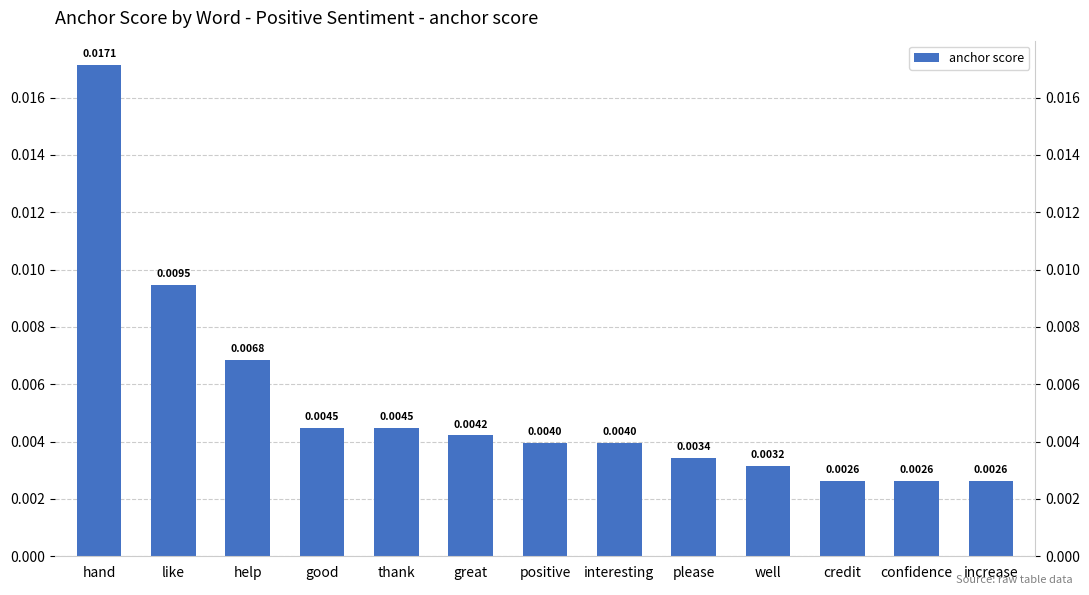

What is the label of the 4th bar from the right?

well